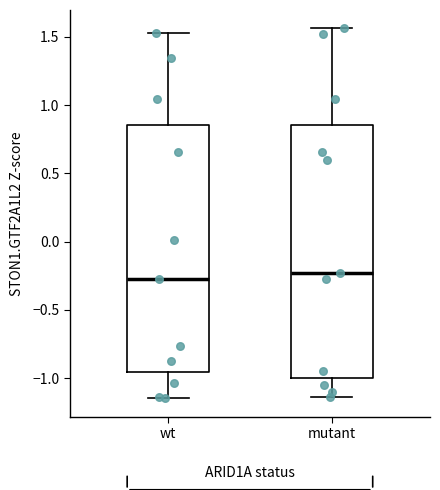

Reading left to right, read every box against the y-axis: the position of its median line, the range the box covers, and the ends of its whiskers. The values are not printed on the chart, so give them approximately, as read against the axis.

wt: median -0.25, box -0.95 to 0.85, whiskers -1.15 to 1.55
mutant: median -0.25, box -1.00 to 0.85, whiskers -1.15 to 1.55